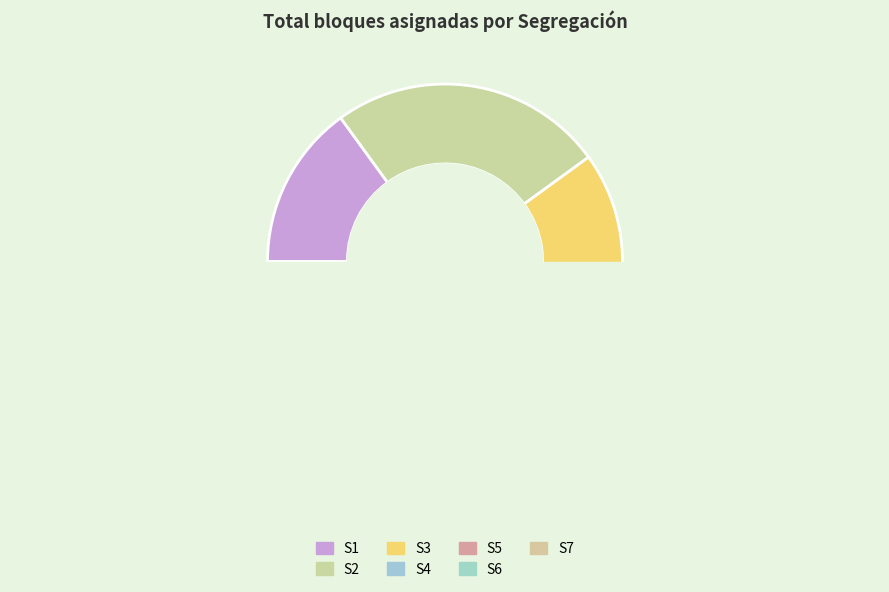

Does any single category account for the majority?

No